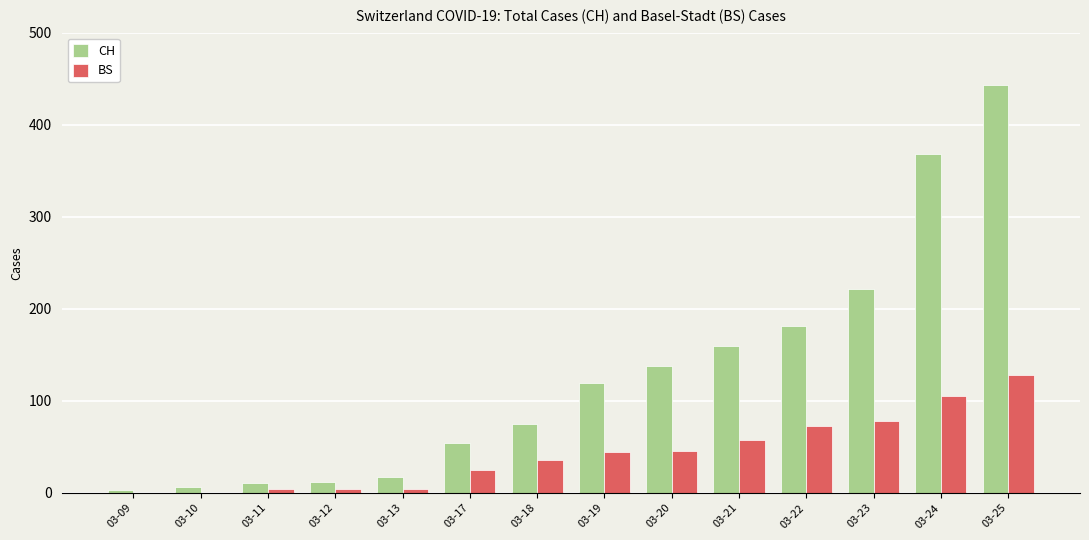

Between 03-11 and 03-17, which series saw the biggest shift?

CH